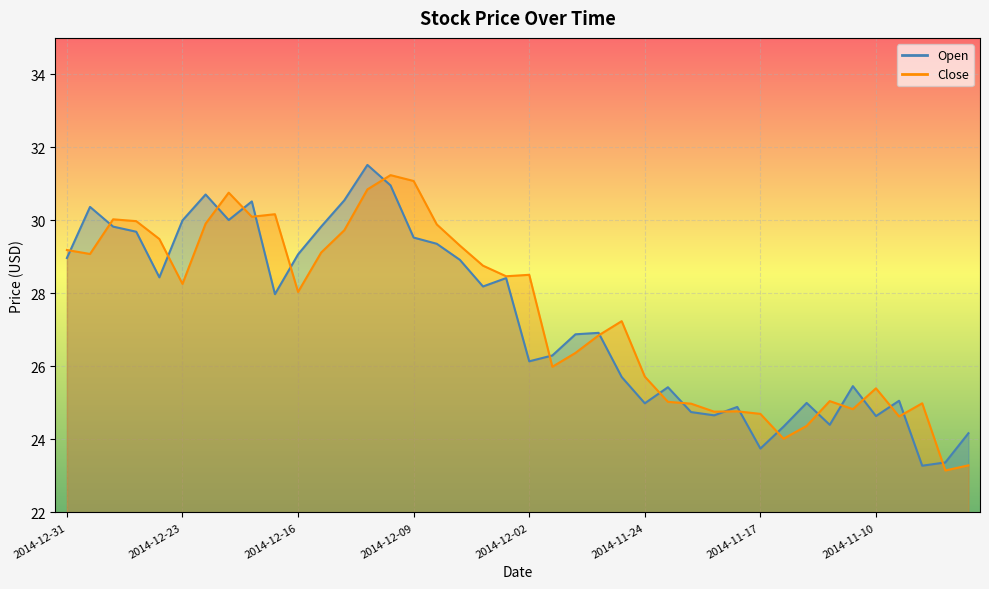

Rank the series by their maximum value, from highest to lowest.

Open, Close